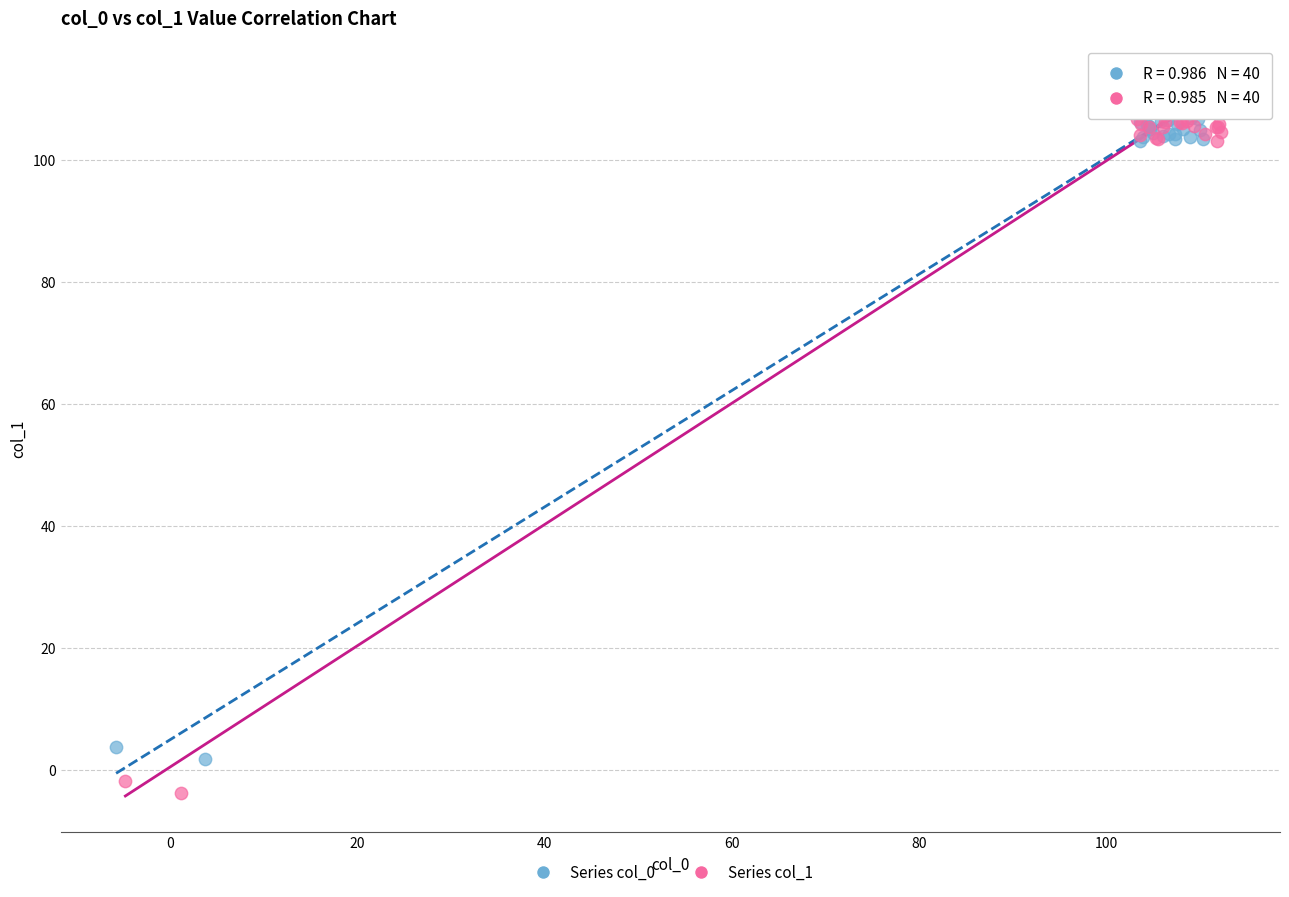

Which series reaches the minimum Y coordinate?

Series col_1